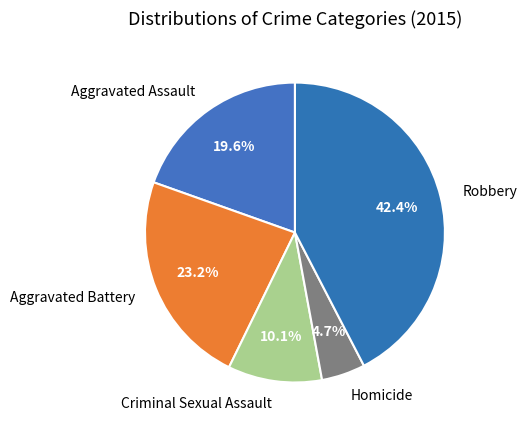

What is the largest slice in the pie chart?

Robbery